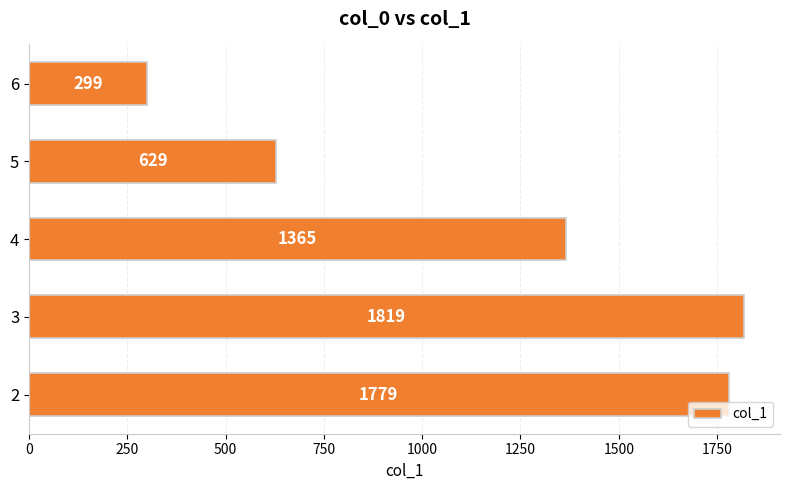

What is the difference between the maximum and second lowest values?

1190